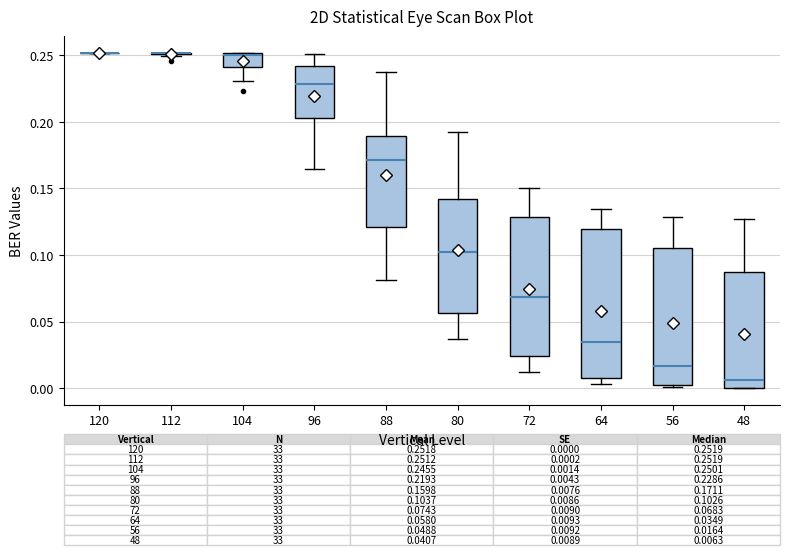

Which box is the tallest, from its lower edge to its upper edge?

64